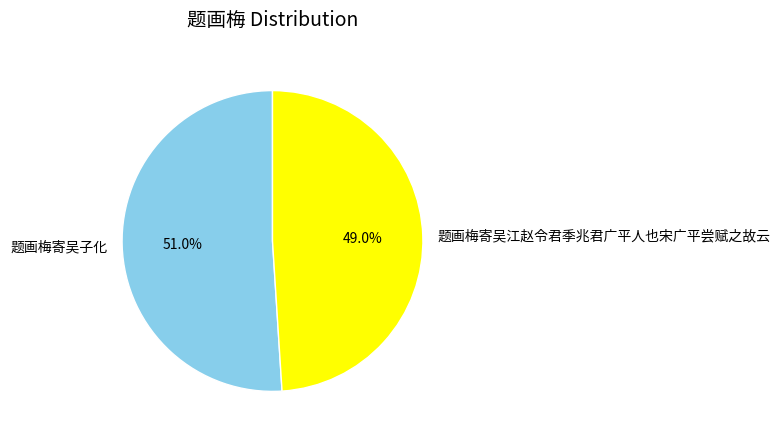

What is the smallest slice in the pie chart?

题画梅寄吴江赵令君季兆君广平人也宋广平尝赋之故云